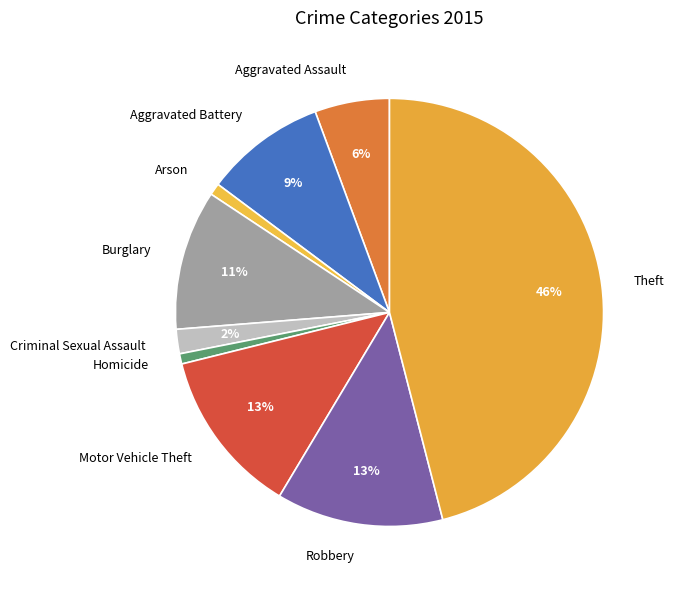

What is the largest slice in the pie chart?

Theft